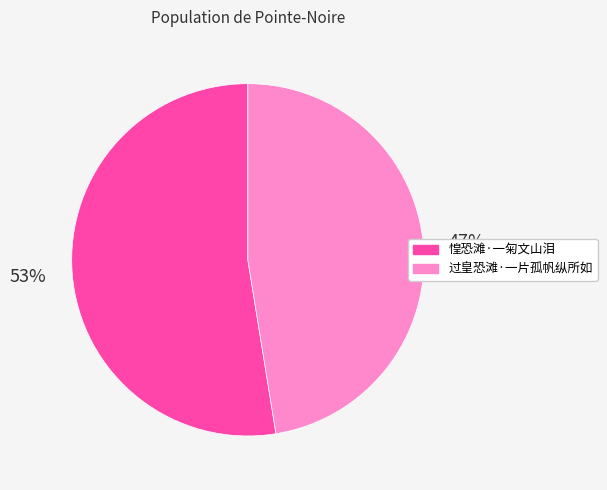

To the nearest percent, what percentage of the pie is 惶恐滩·一匊文山泪?

53%